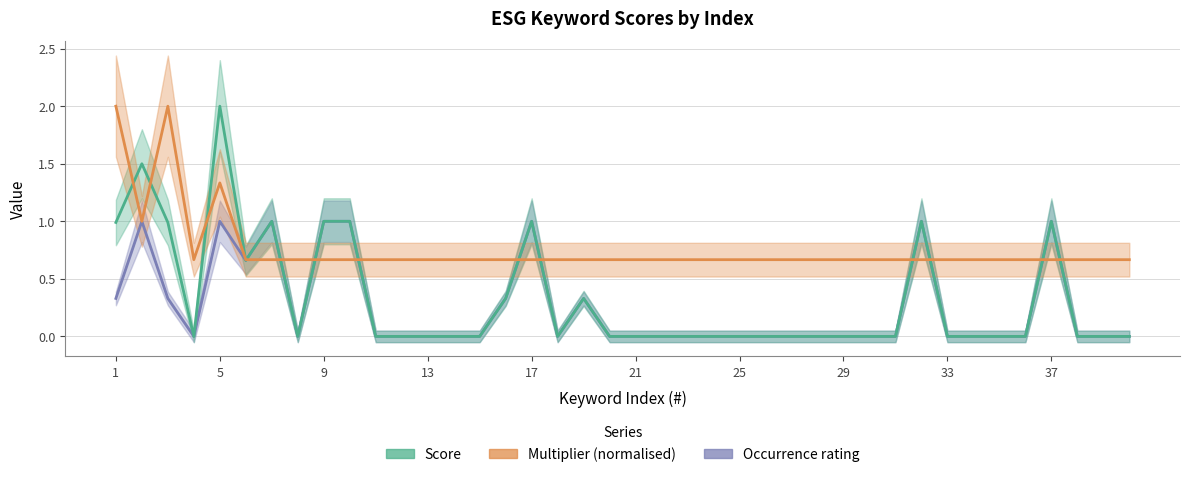

True or false: Multiplier (normalised) and Score intersect in this chart.

True